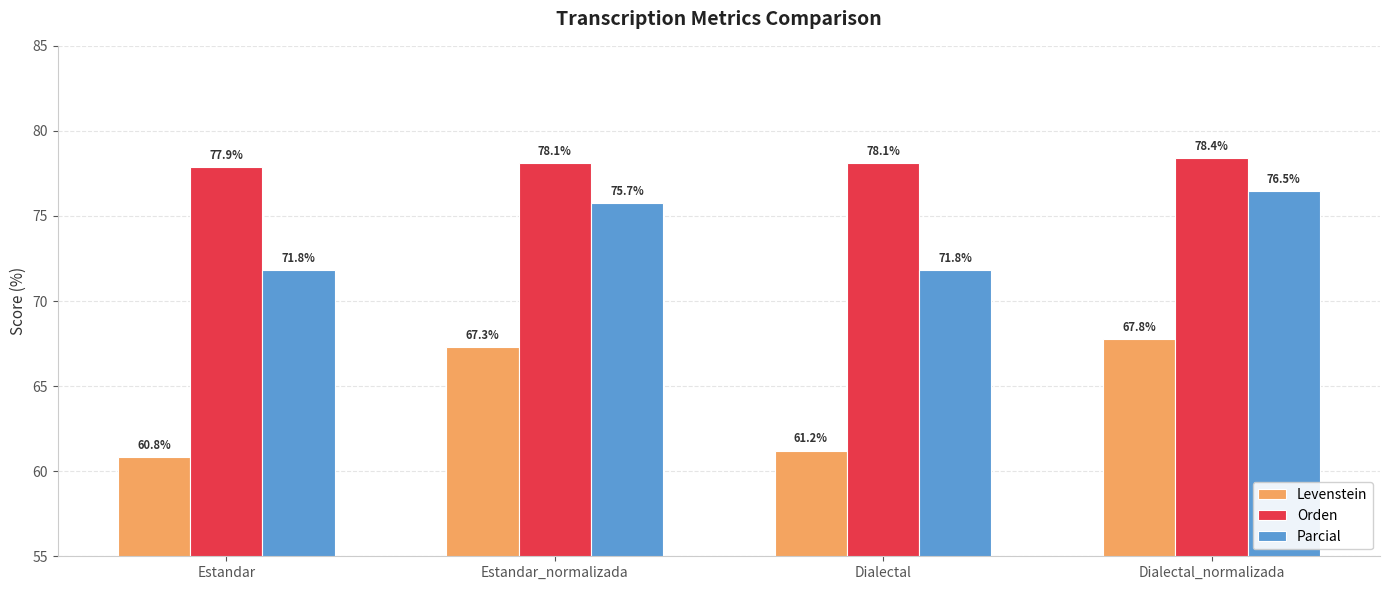

How many values in the Parcial series exceed 75?

2